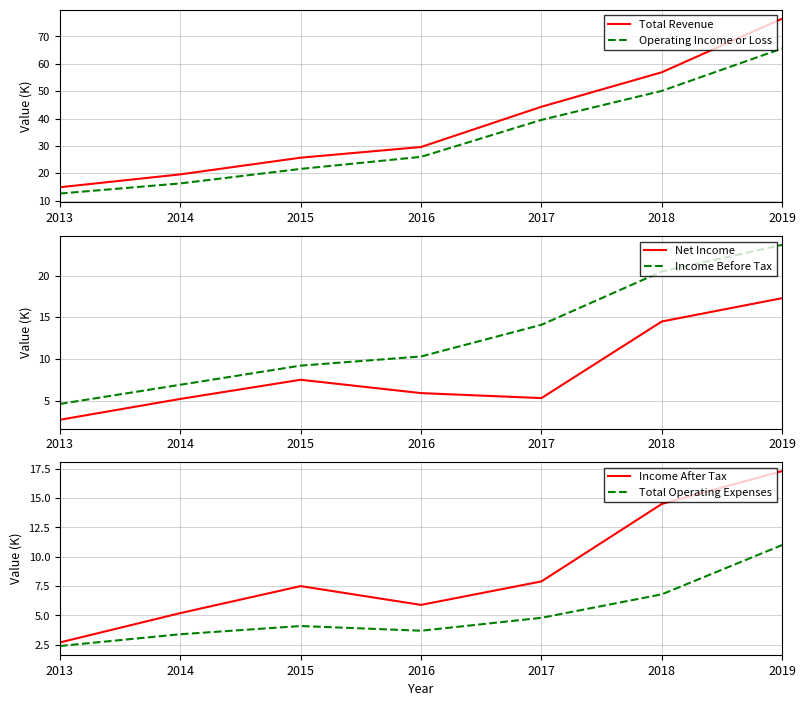

What is the difference between the maximum and minimum values in the Income After Tax series?

14.6